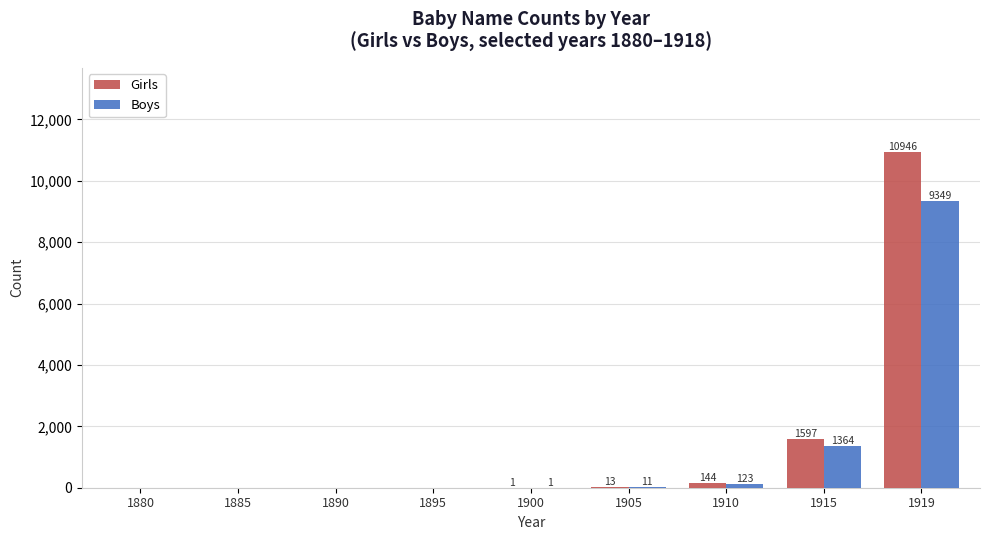

What is the greatest value displayed?

10946